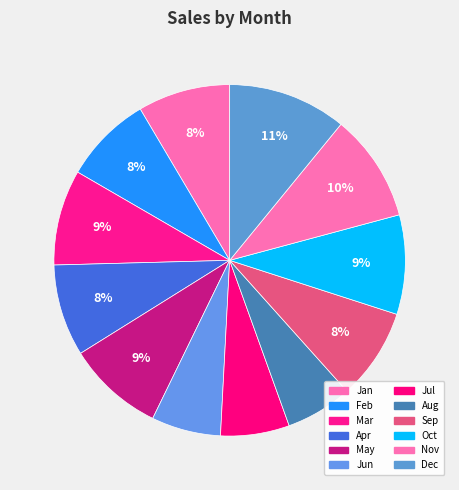

Rank the categories by value from highest to lowest.

Dec, Nov, Oct, May, Mar, Jan, Apr, Sep, Feb, Jun, Jul, Aug